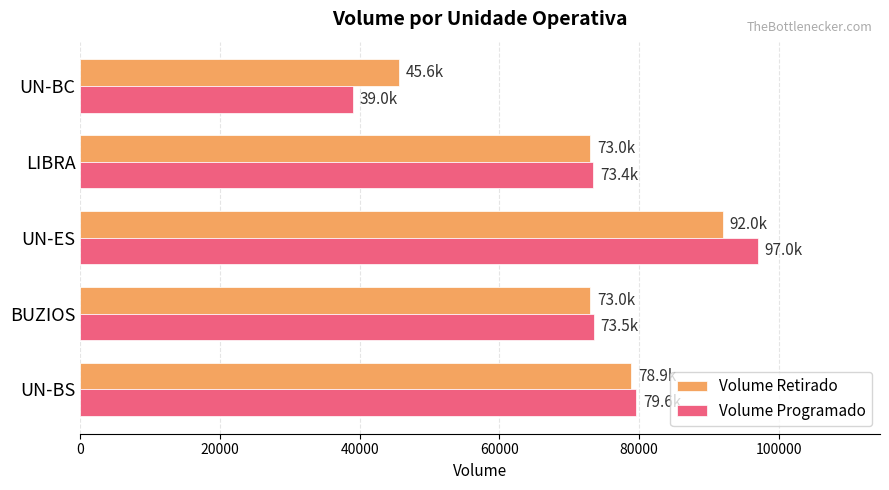

What is the sum of all Volume Retirado values?

362425.0